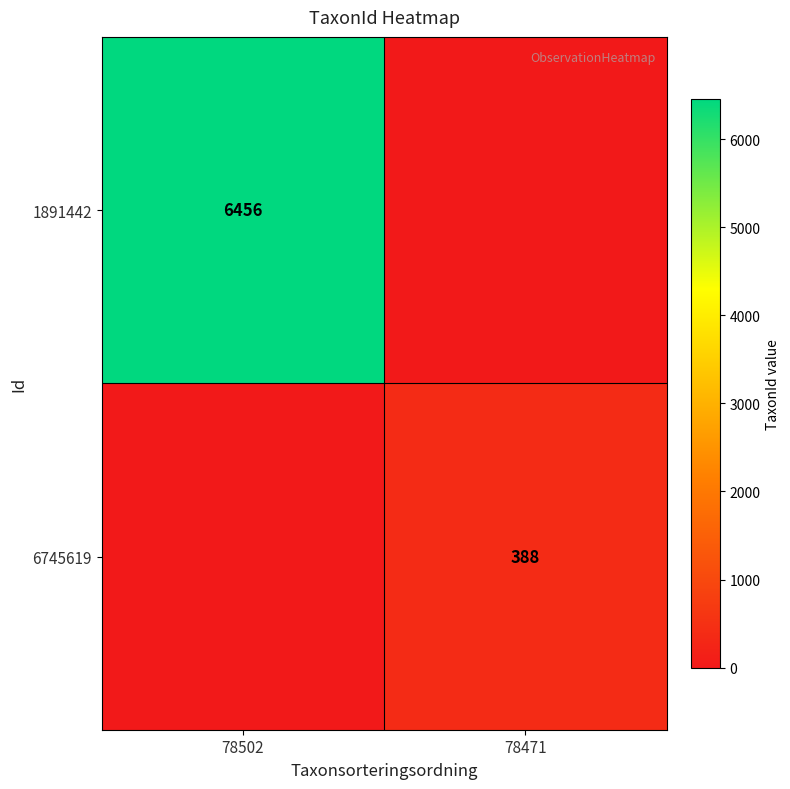

True or false: 1891442 has a value of 6456 at 78502.

True